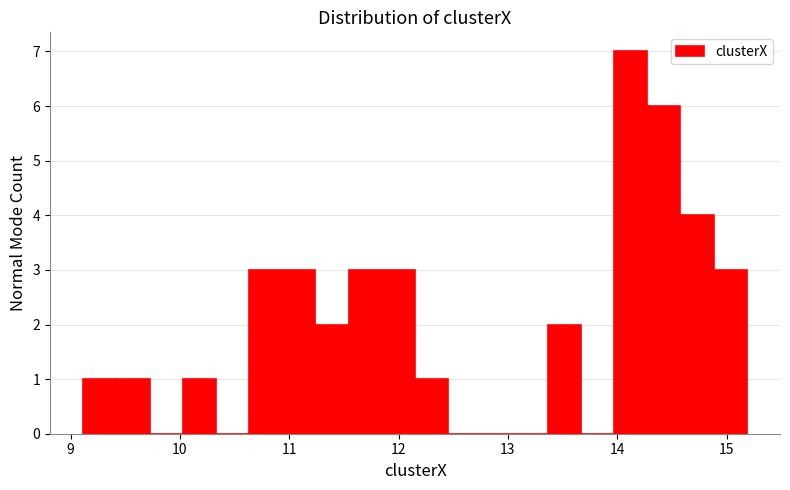

Around what value on the x-axis is the tallest bar? Give the approximate position of its centre, as read against the axis.

14.1